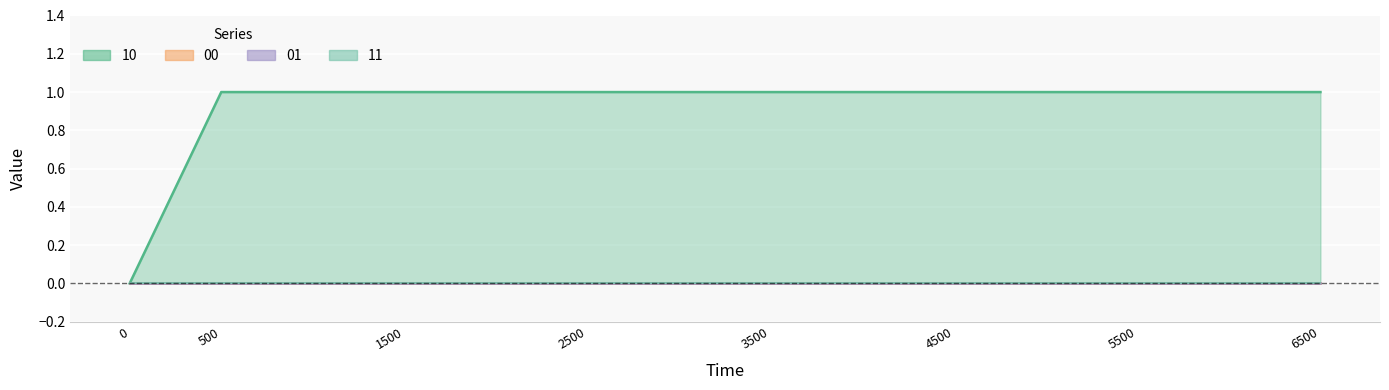

True or false: 00 and 11 cross at least once.

False